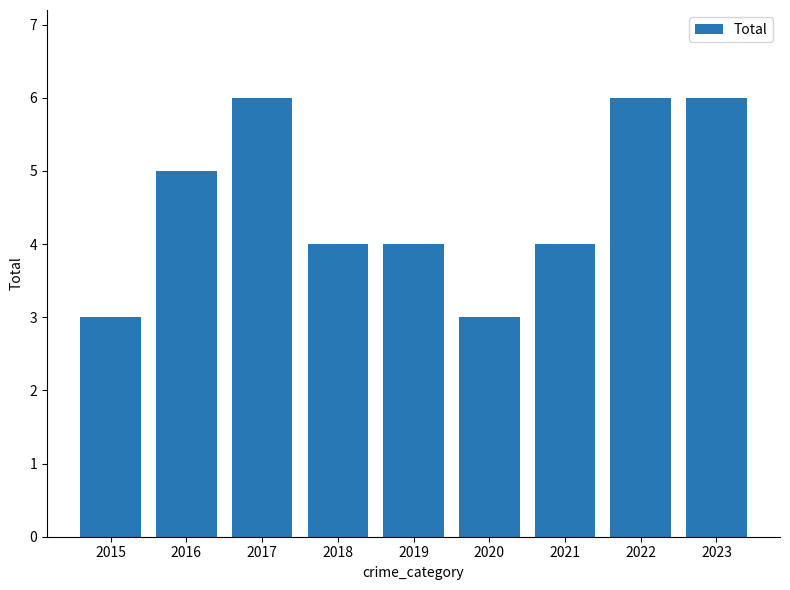

What is the change in value from 2021 to 2023?

+2